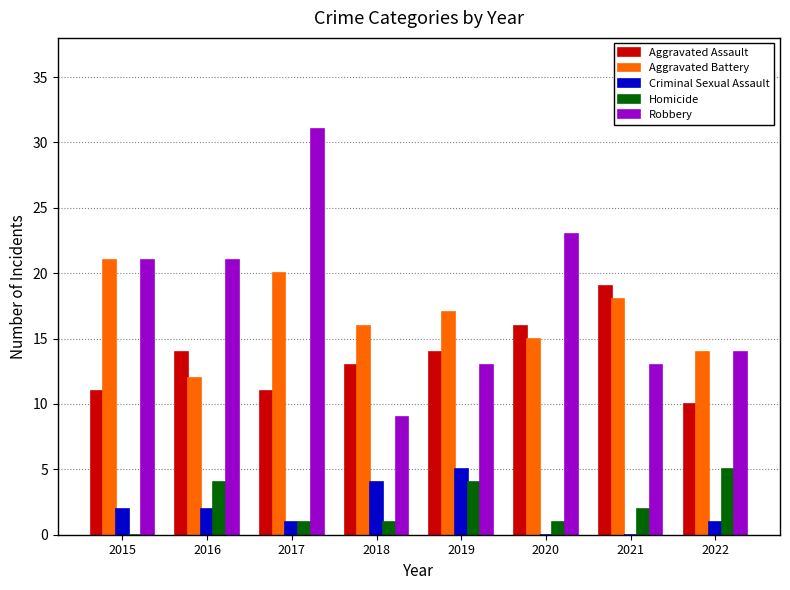

At which label does Aggravated Assault reach its peak?

2021